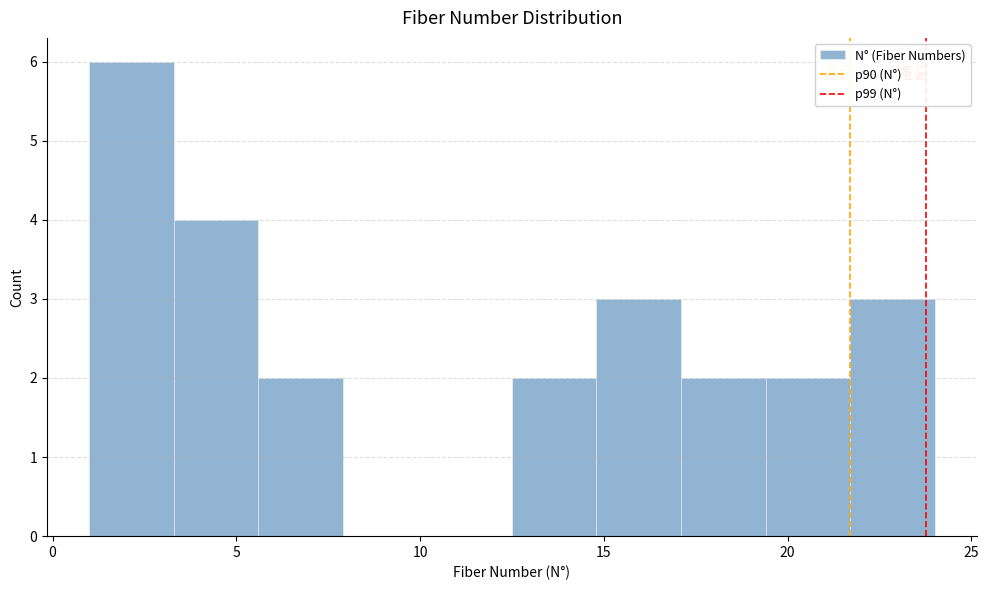

Over which range of the x-axis is the bar tallest?

1.0 to 3.3